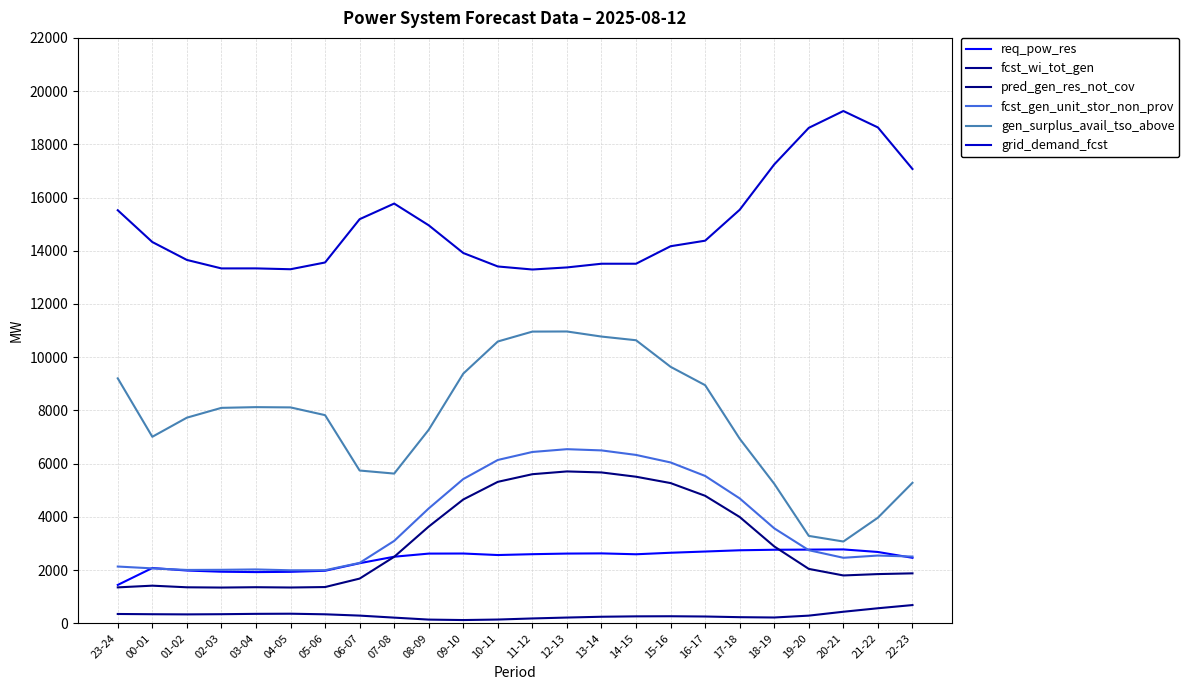

What are all the series names shown in the legend?

req_pow_res, fcst_wi_tot_gen, pred_gen_res_not_cov, fcst_gen_unit_stor_non_prov, gen_surplus_avail_tso_above, grid_demand_fcst